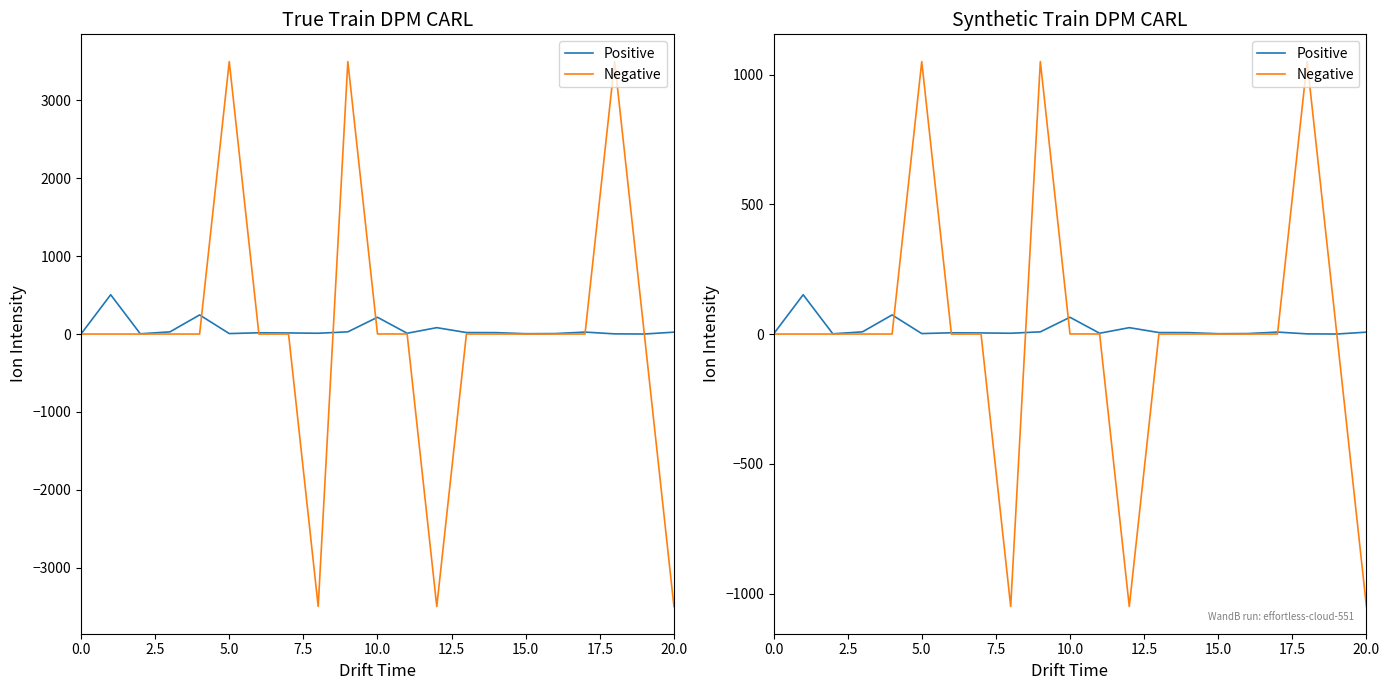

At which category is the sum across all series the highest?

9